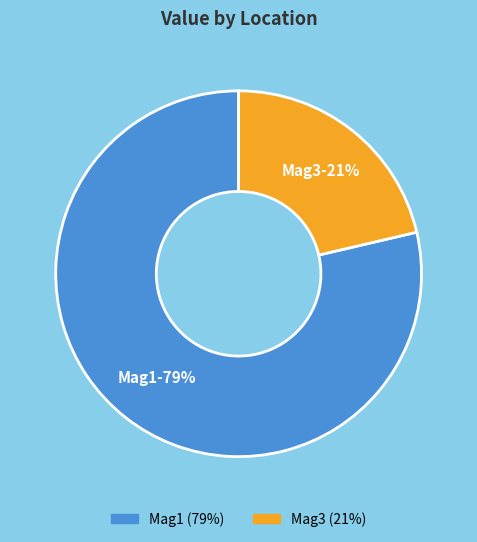

How many slices are in this pie chart?

2